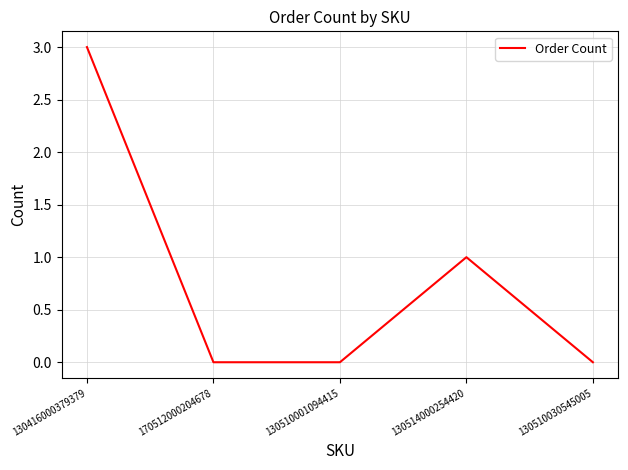

How many interior local peaks (higher than both neighbors) does the data have?

1